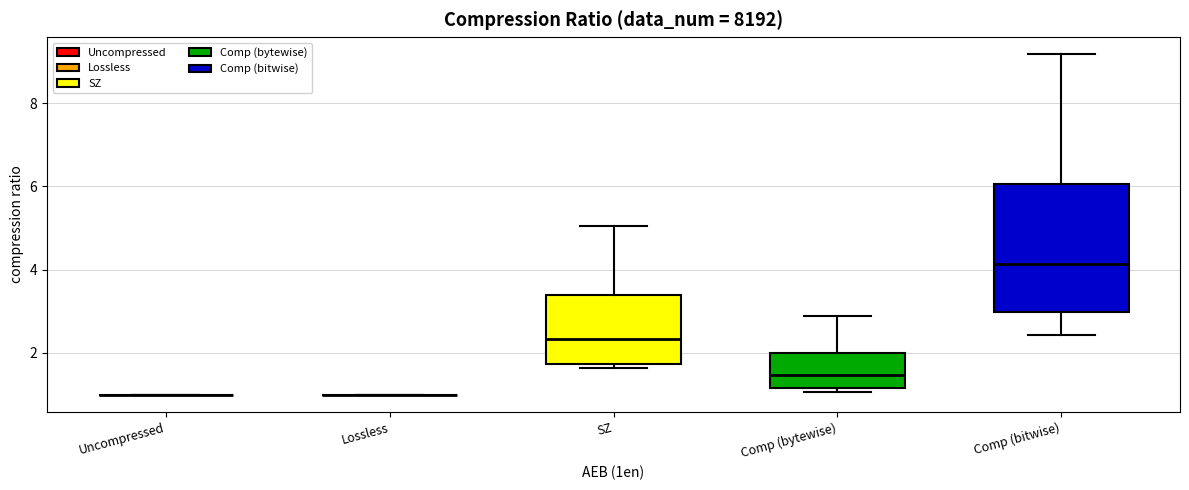

Reading left to right, transcribe this box plot: for each box, give where its median line is, the range the box spans, and where its two whiskers end, as read against the y-axis. The values are not printed on the chart, so give them approximately, as read against the axis.

Uncompressed: box collapsed to a line at 1.0, whiskers 1.0 to 1.0
Lossless: box collapsed to a line at 1.0, whiskers 1.0 to 1.0
SZ: median 2.4, box 1.8 to 3.4, whiskers 1.6 to 5.0
Comp (bytewise): median 1.4, box 1.2 to 2.0, whiskers 1.0 to 2.8
Comp (bitwise): median 4.2, box 3.0 to 6.0, whiskers 2.4 to 9.2